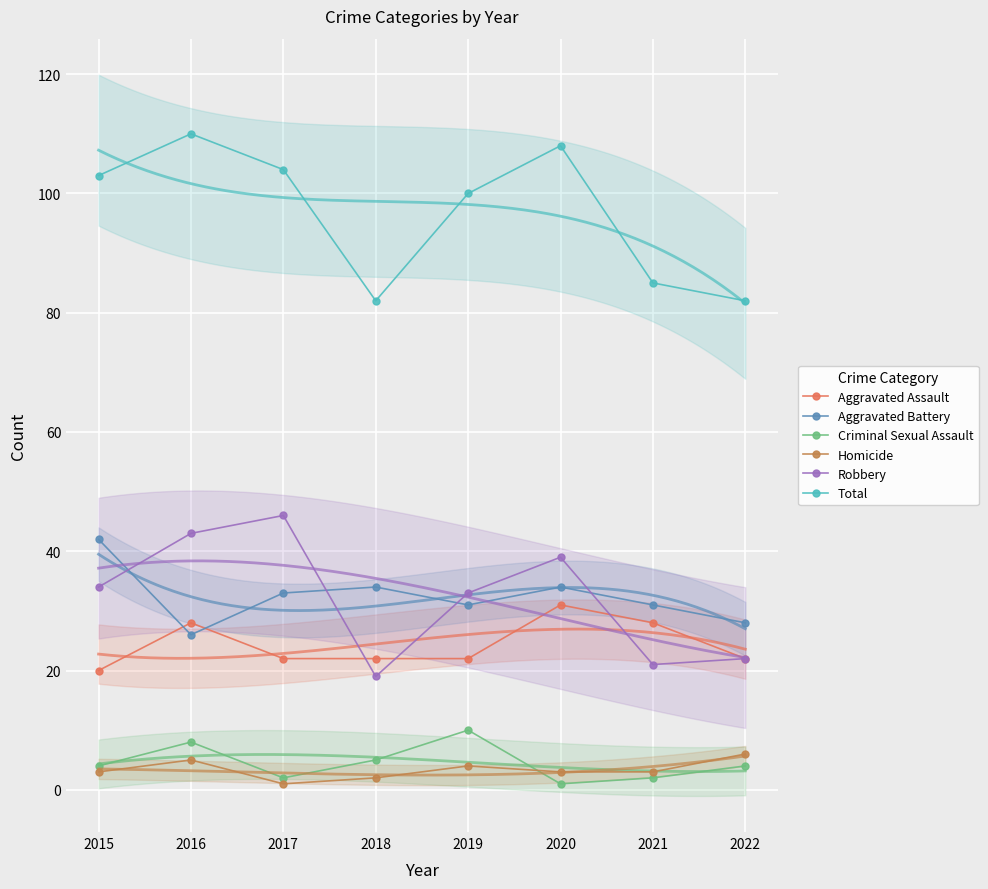

How many intersections are there between Aggravated Battery and Robbery?

4